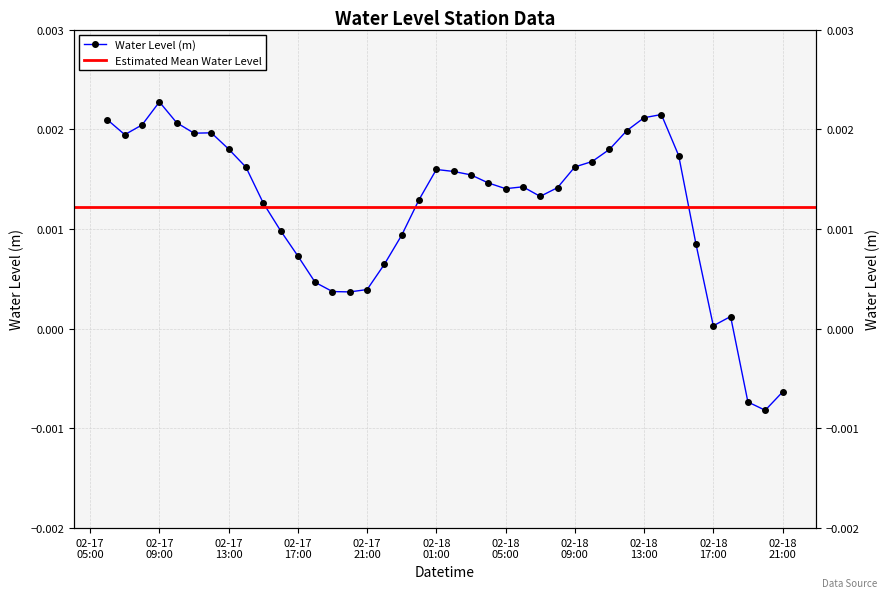

What is the label of the 20th point from the right?

2024-02-18 02:00:00